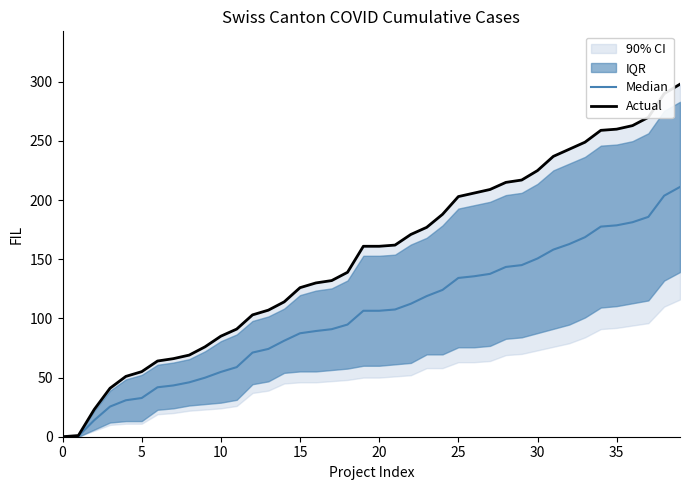

Reading left to right, what are all the values shown in this chart?

Median: 0.0	0.5	13.9	25.5	30.8	32.7	41.8	43.3	46.0	49.9	54.8	58.8	71.1	74.2	81.2	87.4	89.3	90.9	94.8	106.5	106.5	107.5	112.4	118.9	124.1	134.2	135.6	137.7	143.5	145.1	150.7	158.2	162.8	168.7	177.6	178.7	181.3	185.8	203.8	211.1
Actual: 0.0	1.0	23.0	41.0	51.0	55.0	64.0	66.0	69.0	76.0	85.0	91.0	103.0	107.0	114.0	126.0	130.0	132.0	139.0	161.0	161.0	162.0	171.0	177.0	188.0	203.0	206.0	209.0	215.0	217.0	225.0	237.0	243.0	249.0	259.0	260.0	263.0	270.0	290.0	298.0